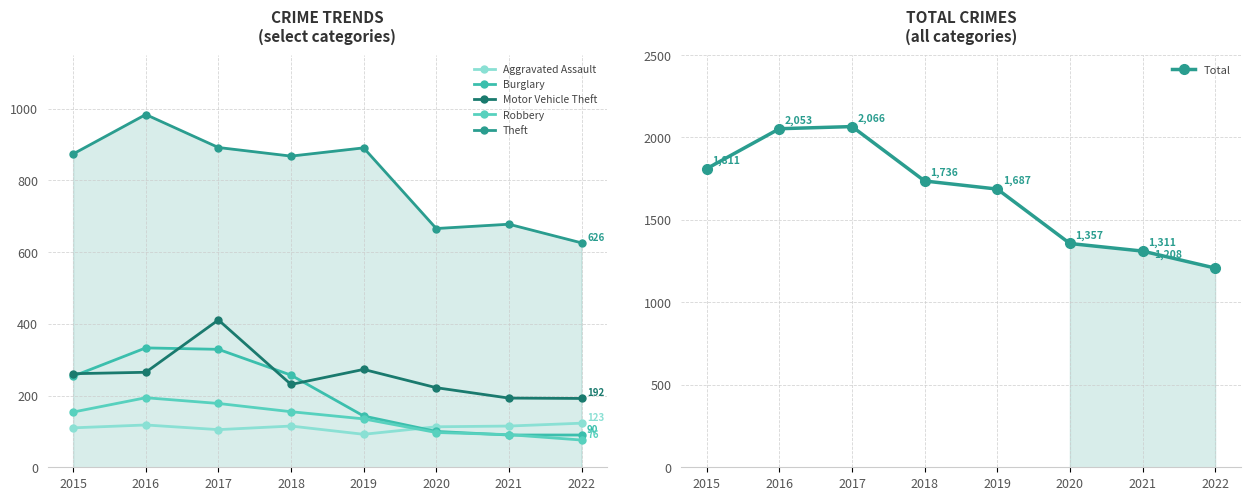

Does the chart have visible grid lines?

Yes